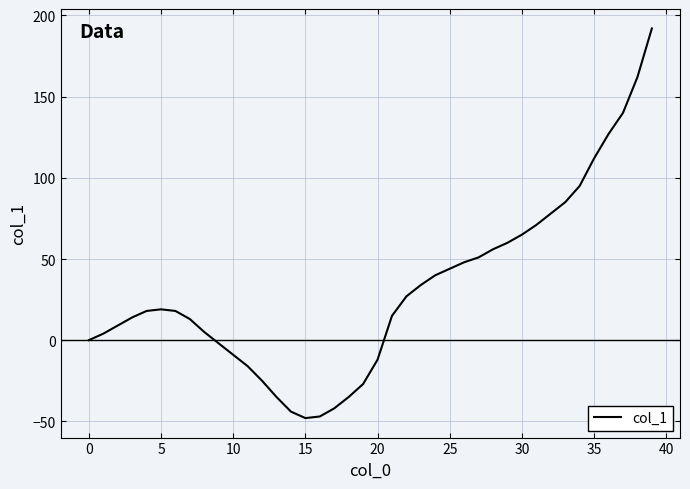

What is the difference between the maximum and minimum values?

240